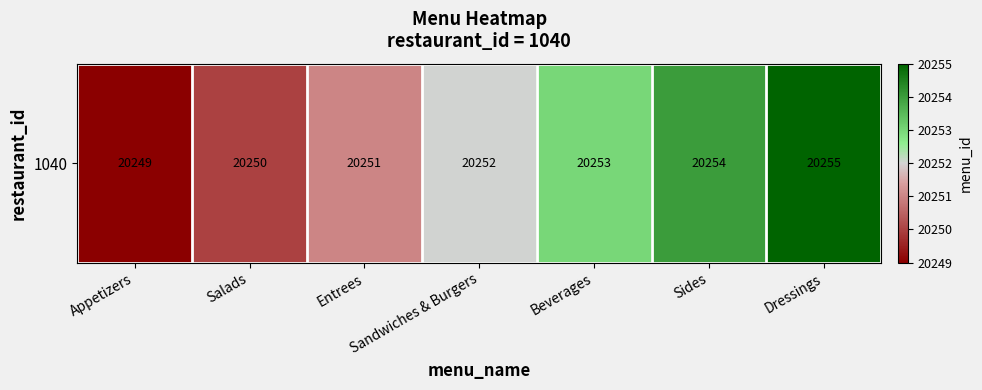

Is it true that the value at Dressings is 13077?

False